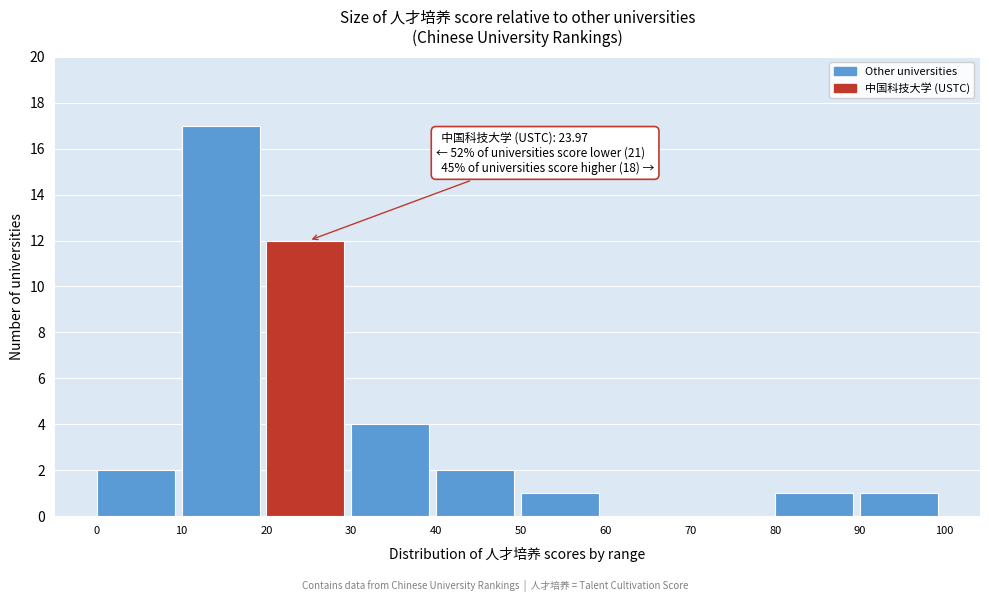

Over which range of the x-axis is the bar tallest?

10 to 20